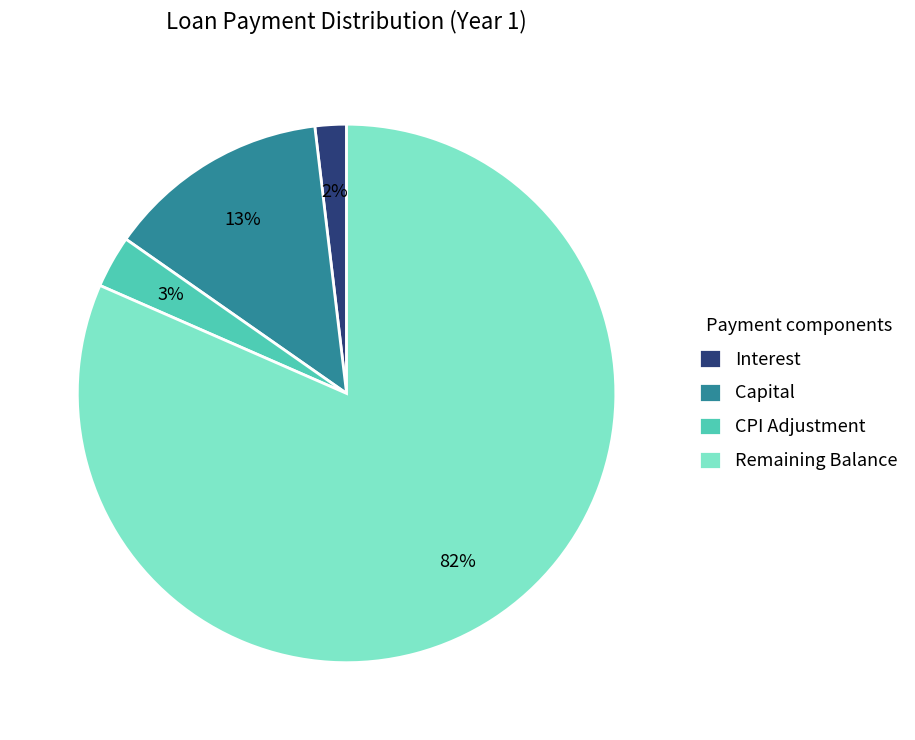

To the nearest percent, what percentage of the pie is Interest?

2%